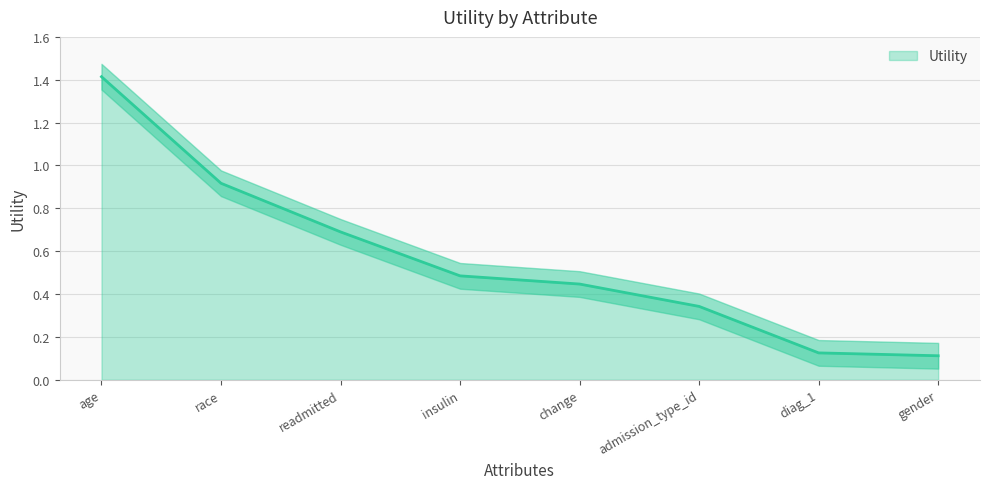

Read the value at age.

1.4